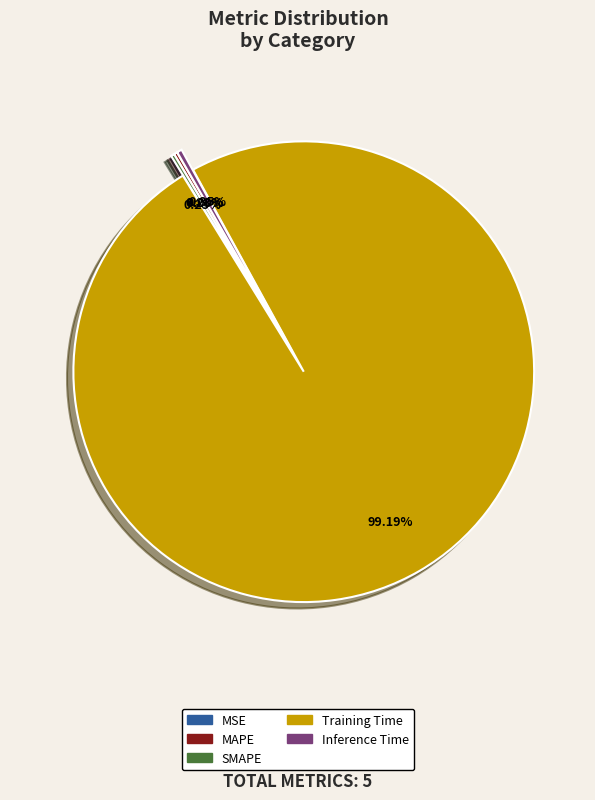

Is it true that MSE is 0% of the pie?

True